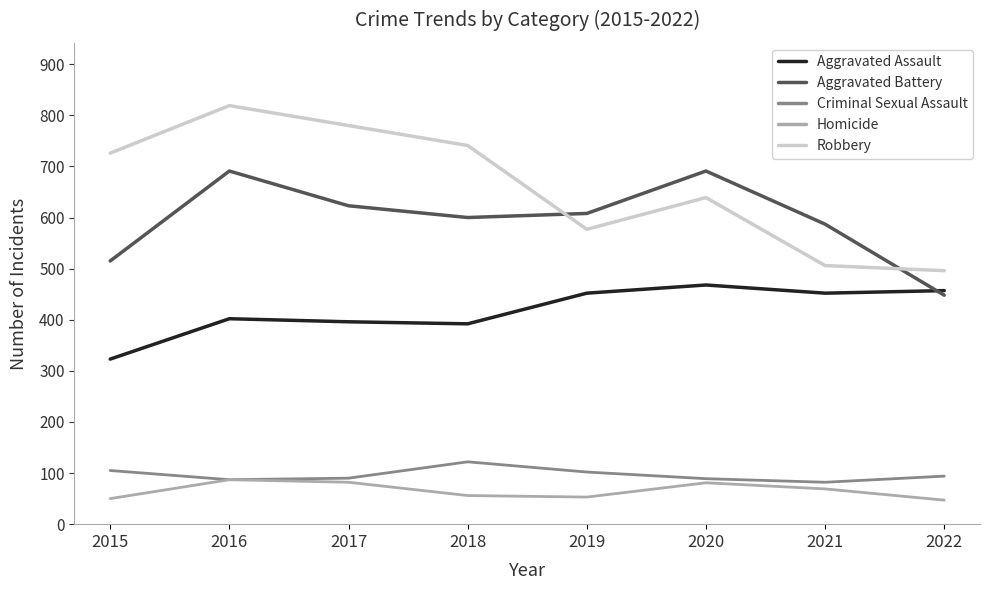

The value of Aggravated Battery at 2020 is 403. True or false?

False